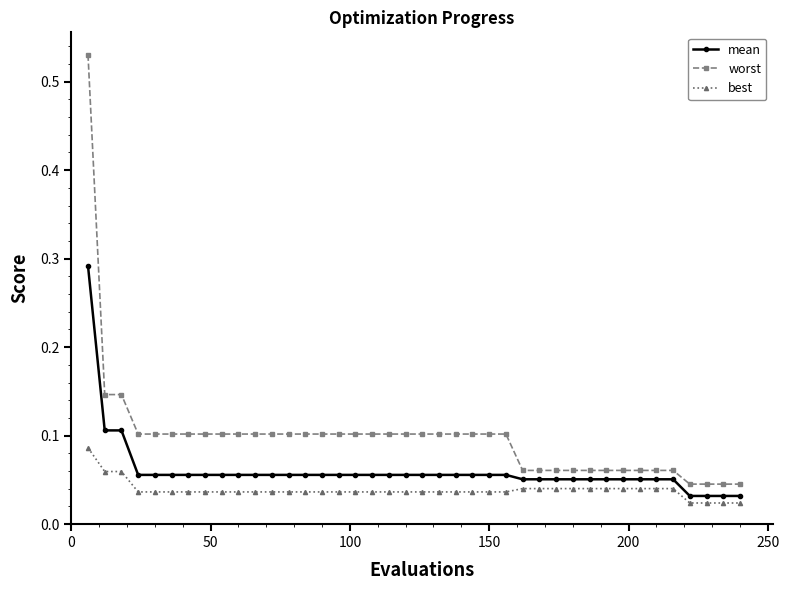

List the series in order of their overall mean, highest first.

worst, mean, best